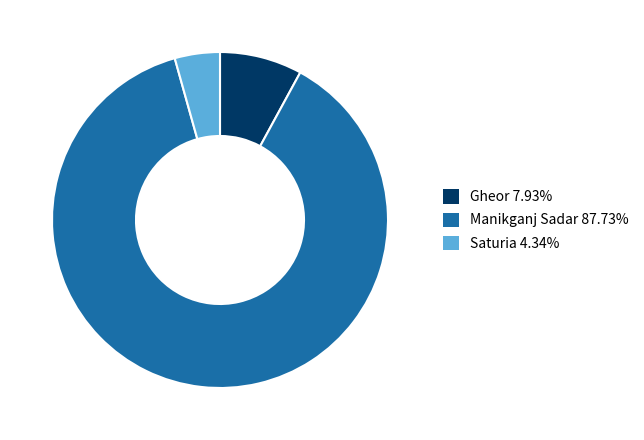

What is the ratio of the value at Manikganj Sadar 87.73% to the value at Saturia 4.34%?

20.2